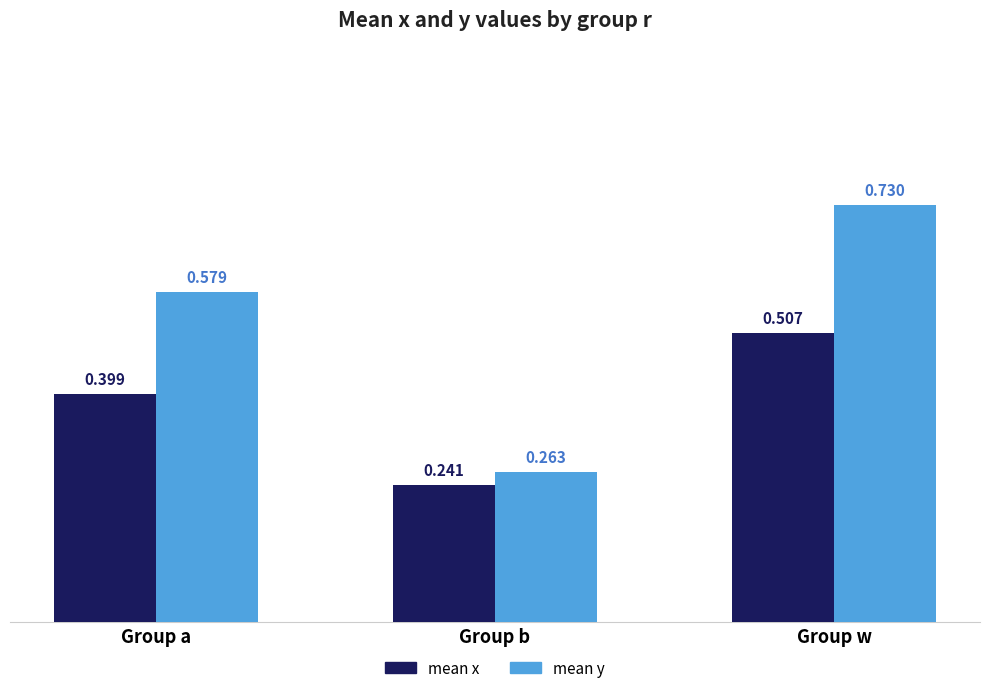

At which category is the sum across all series the highest?

Group w